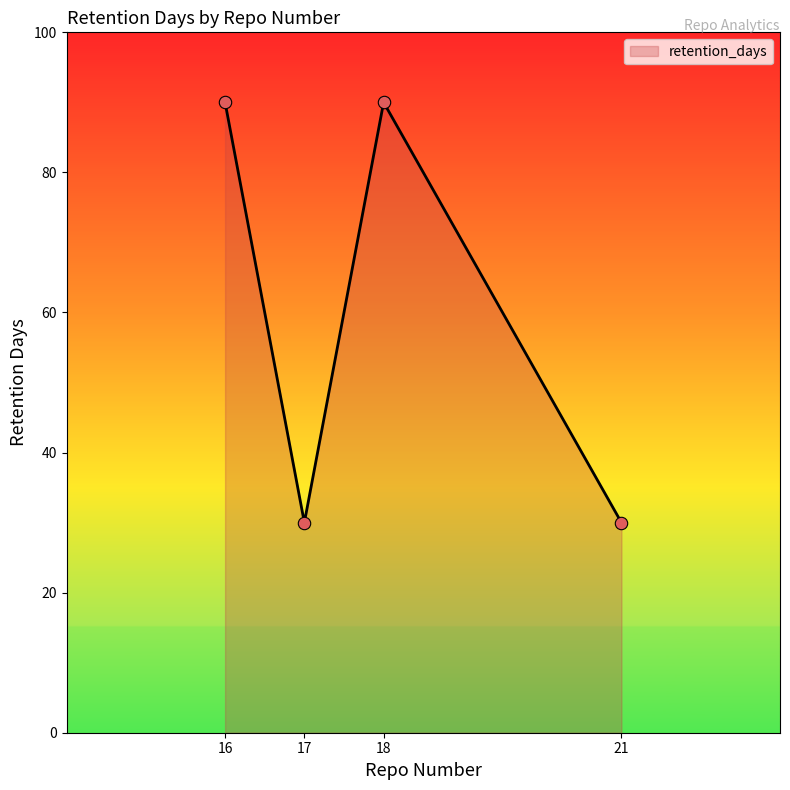

Approximately how many times larger is the value at 16 compared to 21?

3.0